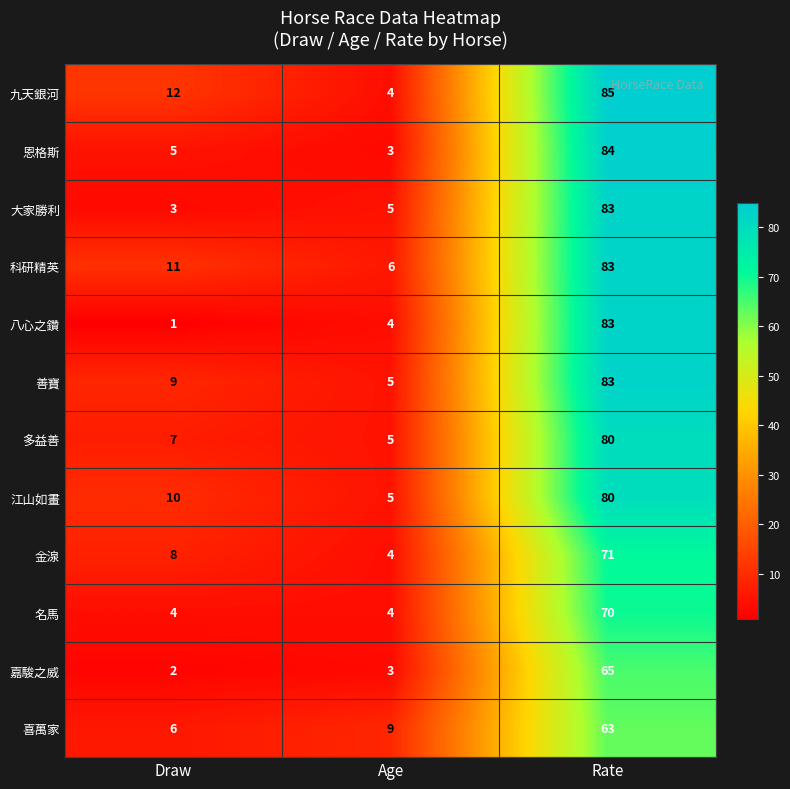

Where is 恩格斯 nearest to the value 43?

Draw